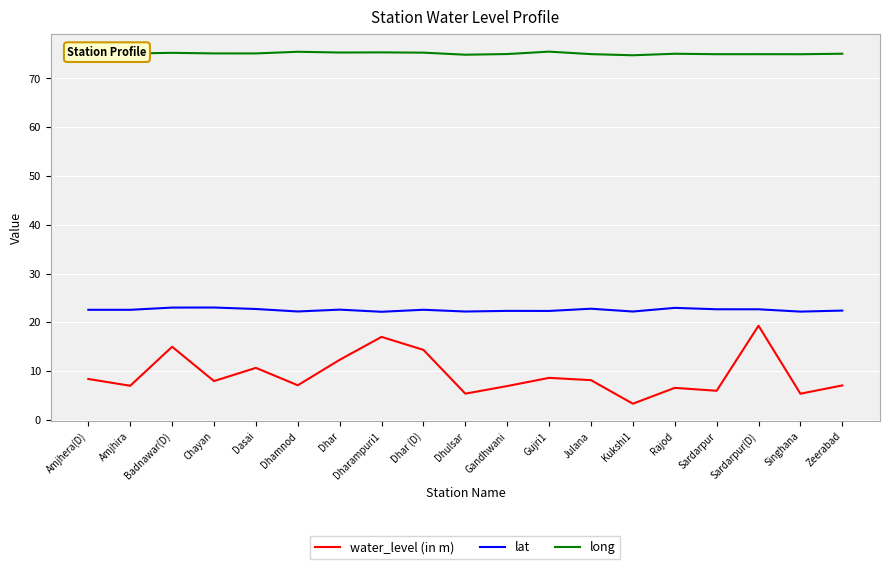

The value of lat at Amjhira is 22.6. True or false?

True